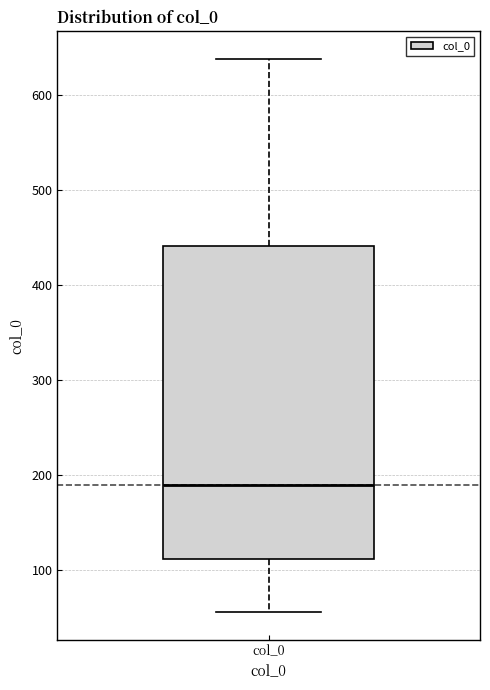

Transcribe this box plot: give where the median line is, the range the box spans, and where the two whiskers end, as read against the y-axis. The values are not printed on the chart, so give them approximately, as read against the axis.

median 190, box 110 to 440, whiskers 60 to 640